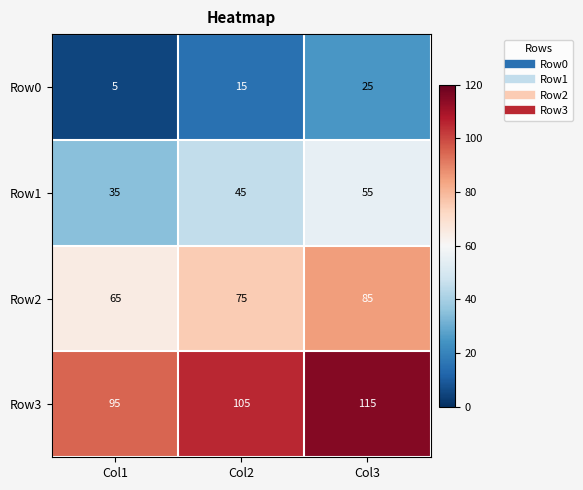

Is it true that Row1 equals 86 at Col3?

False